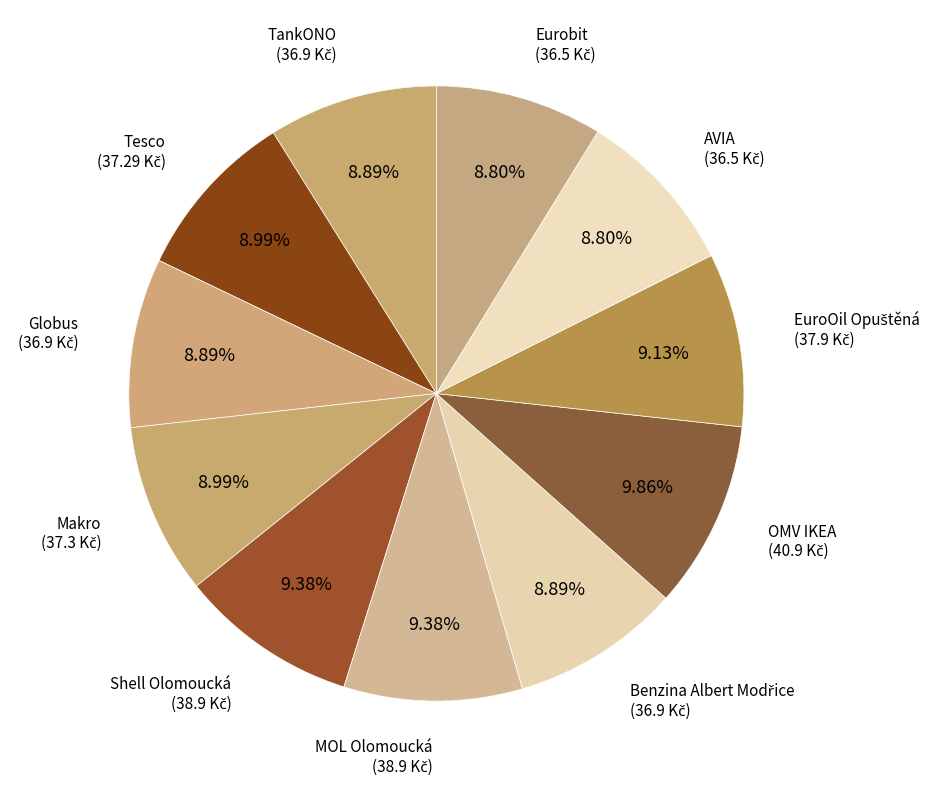

To the nearest percent, what portion does Globus represent?

9%